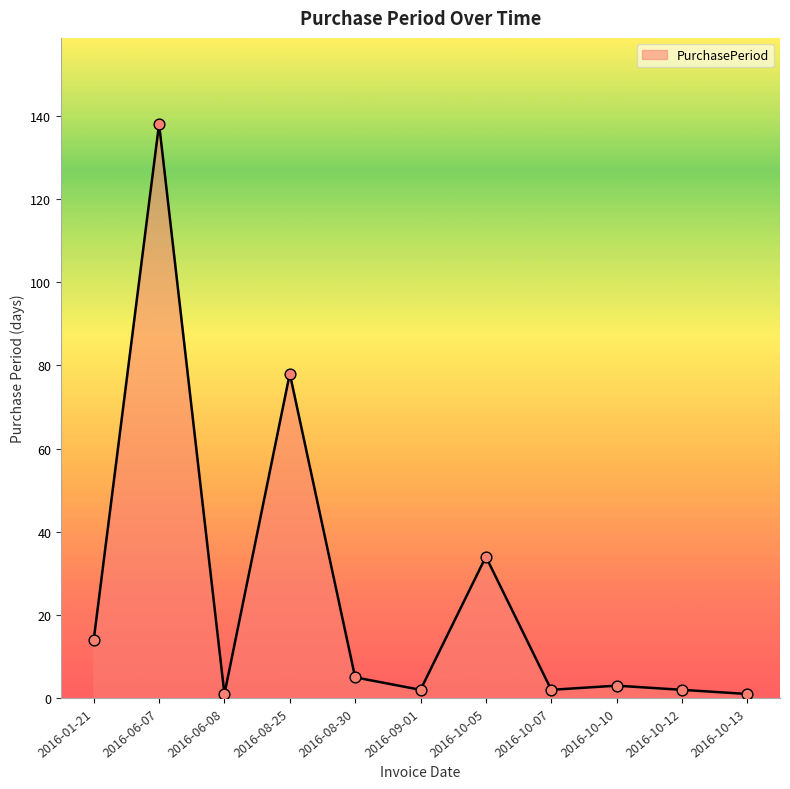

What is the change in value from 2016-06-07 to 2016-08-30?

-133